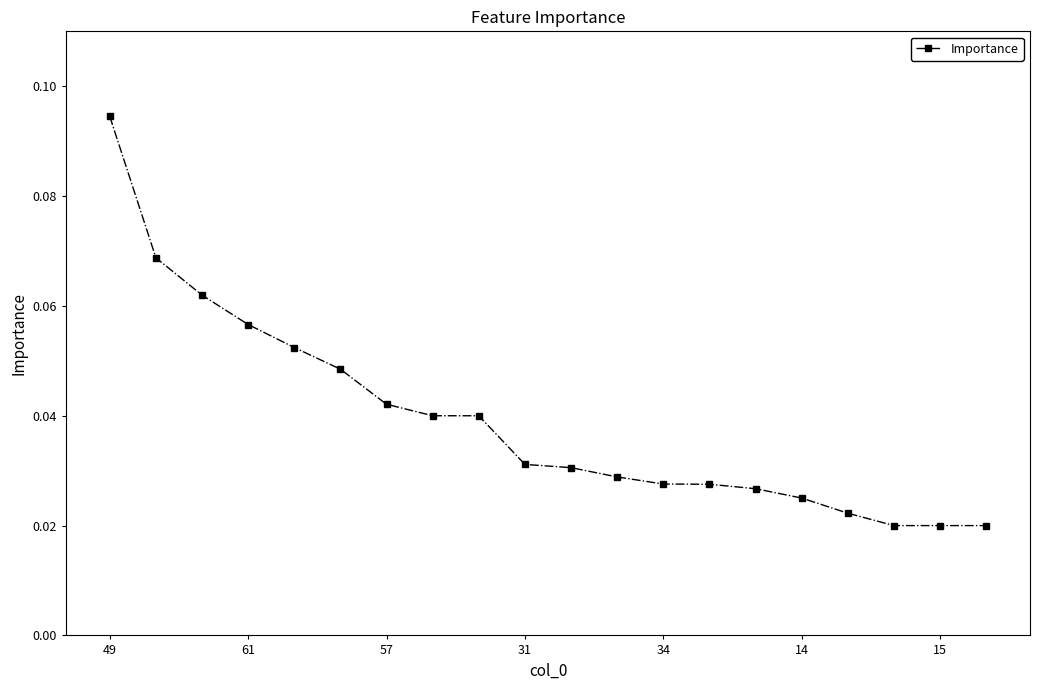

What is the sum of all values?

0.8